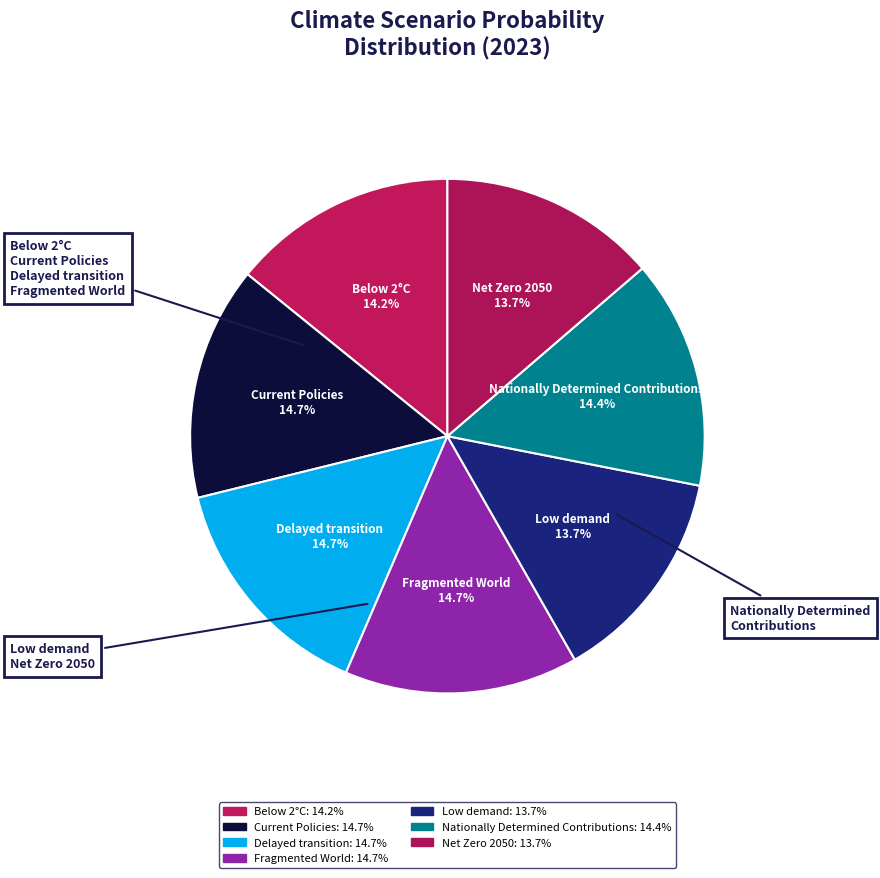

The Below 2°C slice represents 14% of the pie. True or false?

True